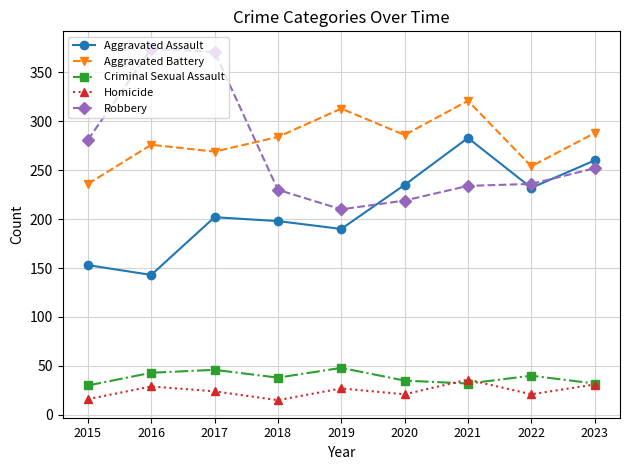

Is the value of Aggravated Battery at 2020 greater than the value of Robbery at 2015?

Yes